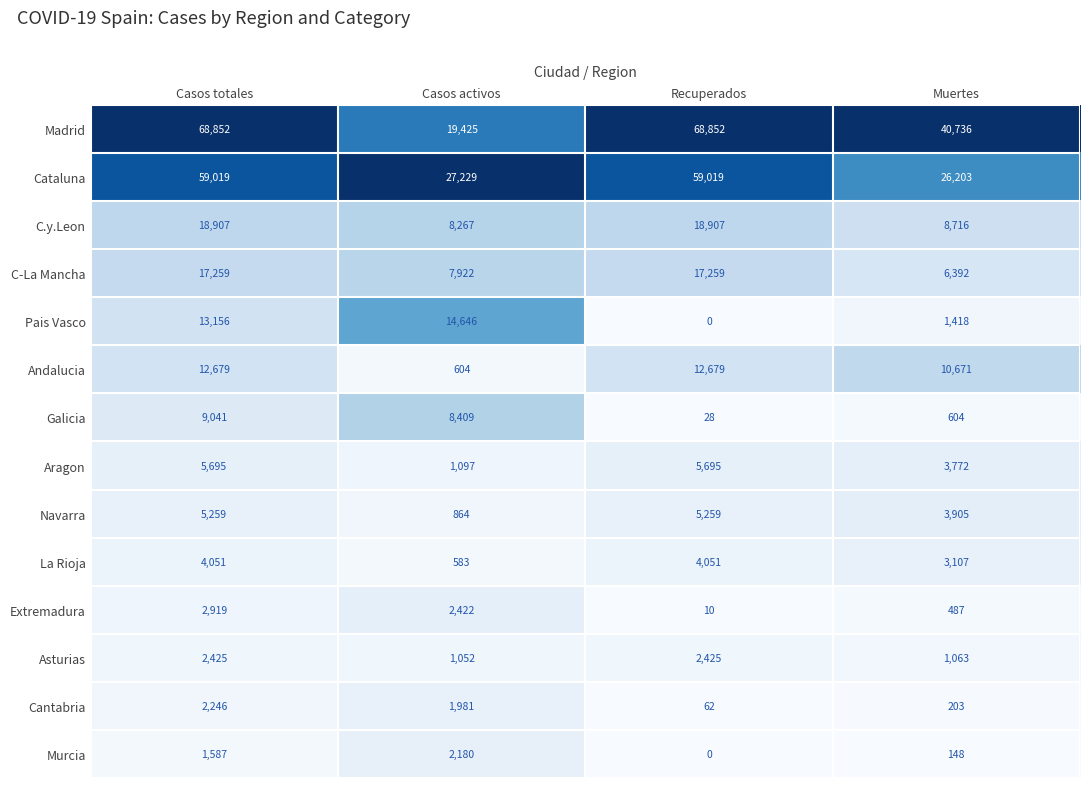

List the series in order of their peak value, highest first.

Madrid, Cataluna, C.y.Leon, C-La Mancha, Pais Vasco, Andalucia, Galicia, Aragon, Navarra, La Rioja, Extremadura, Asturias, Cantabria, Murcia